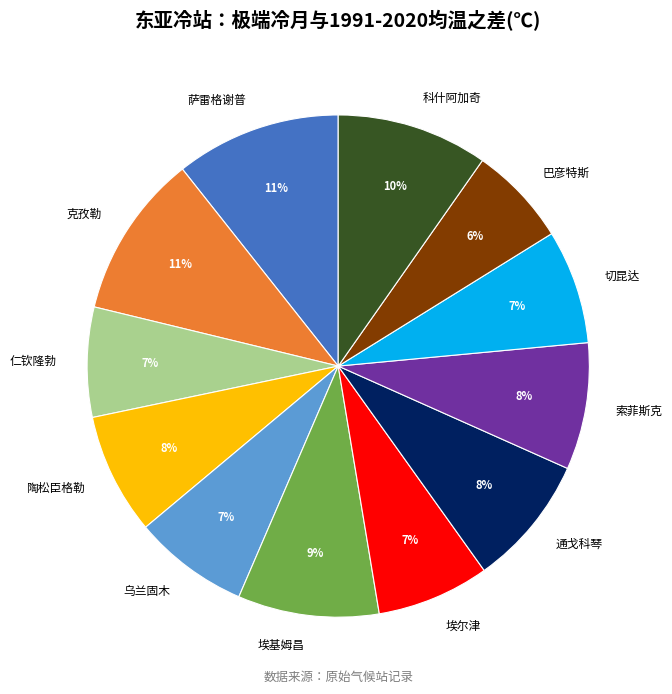

Is it true that 埃尔津 is 7% of the pie?

True